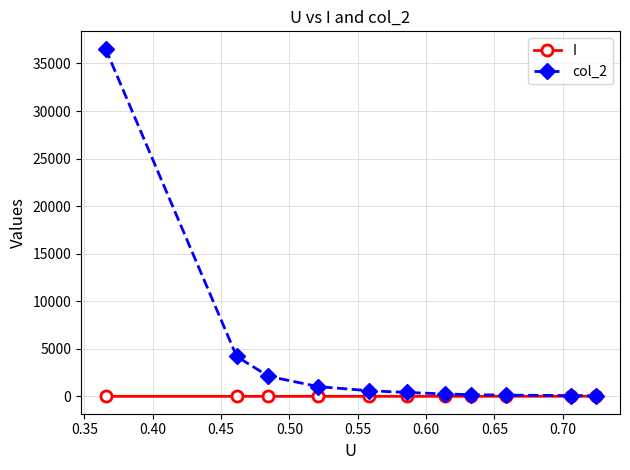

Which series has the largest range (max minus min)?

col_2